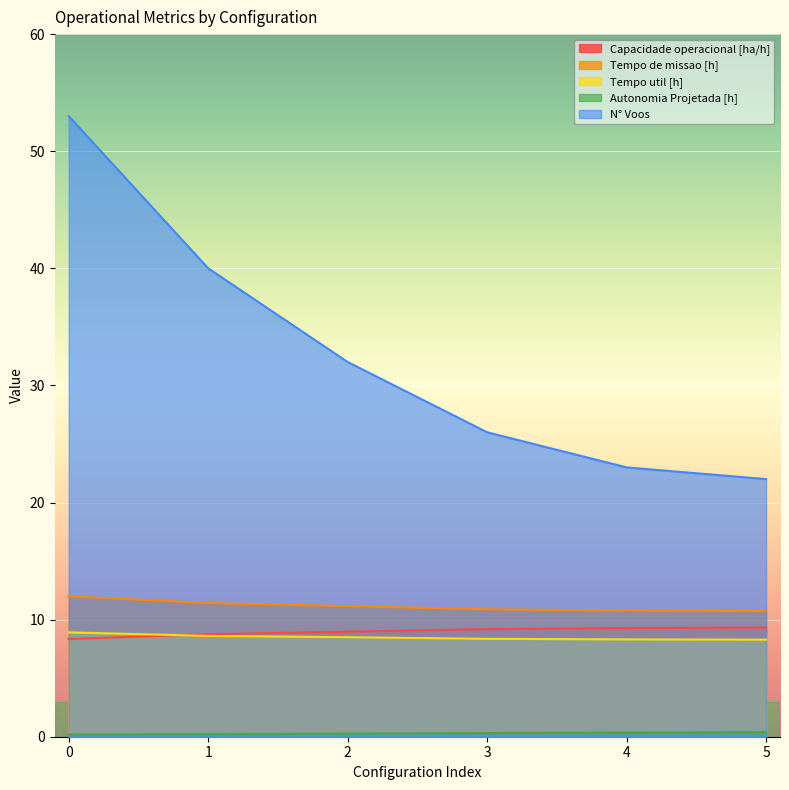

True or false: N° Voos and Tempo de missao [h] cross at least once.

False